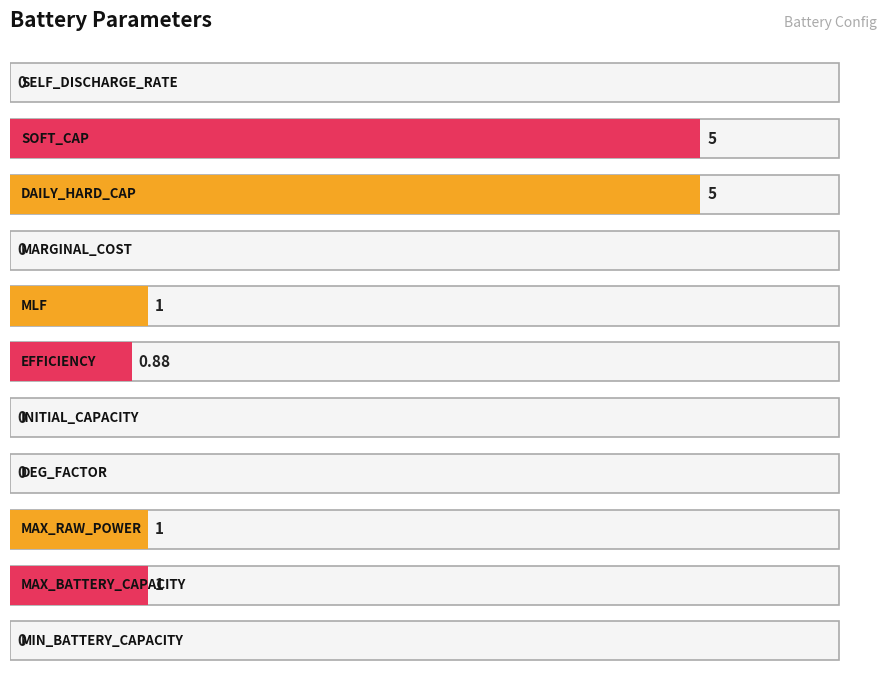

What is the label of the 8th bar from the left?

MARGINAL_COST